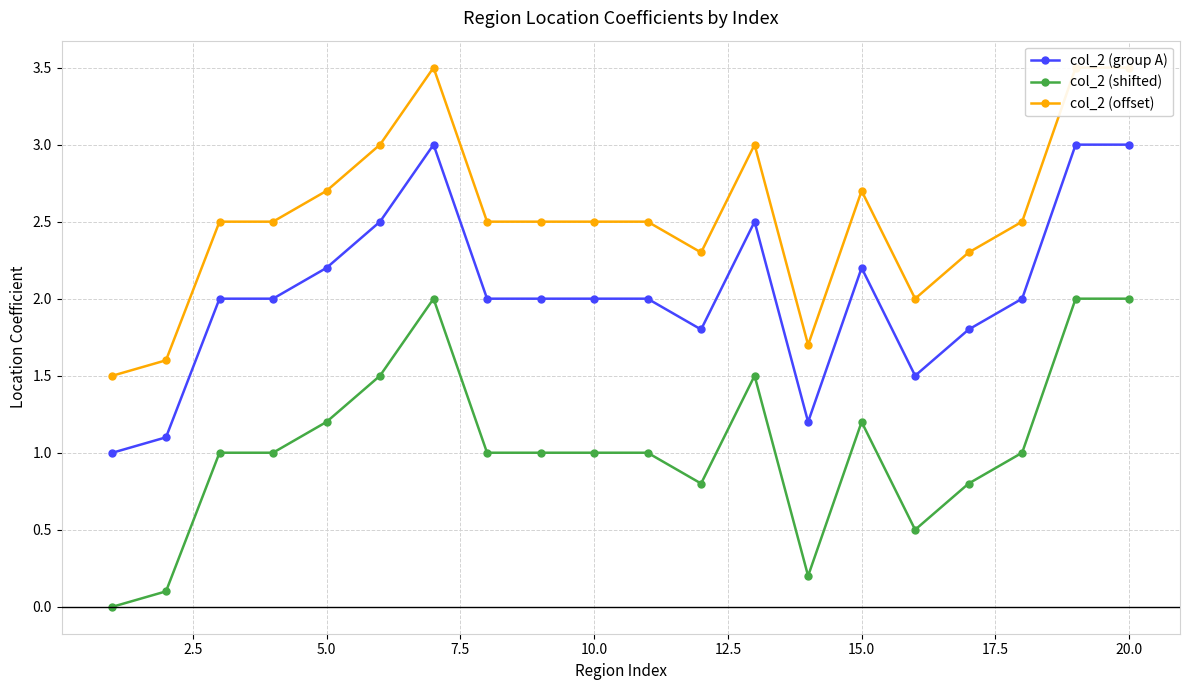

True or false: col_2 (group A) has more than 0 interior local peaks.

True